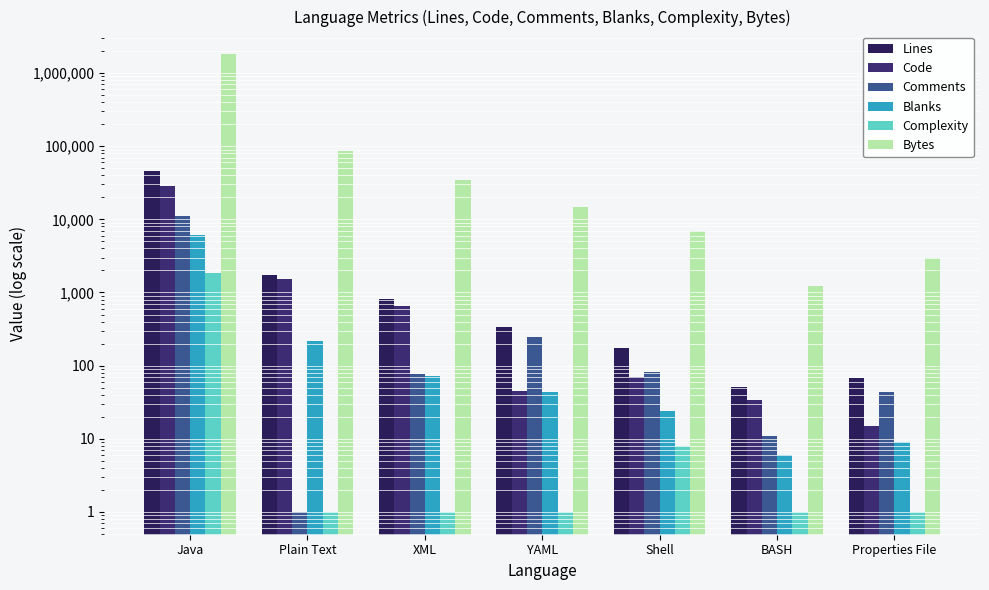

What position from the left is Java?

1